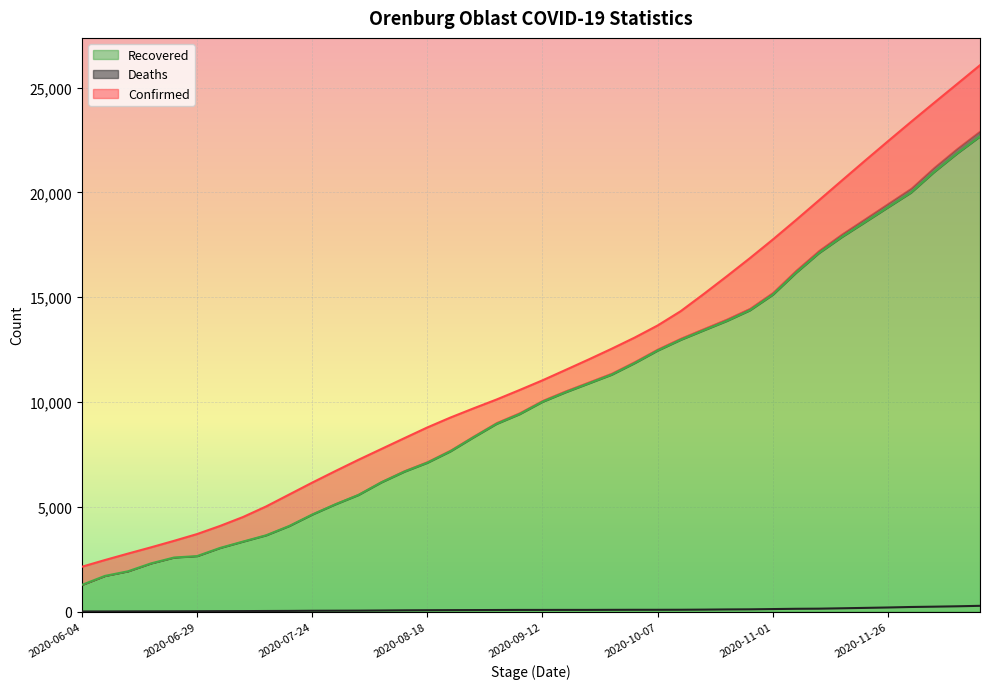

Reading left to right, list all the values displayed in this chart.

Confirmed: 2141	2461	2768	3067	3377	3700	4088	4515	5018	5586	6154	6702	7239	7757	8274	8787	9258	9694	10117	10570	11034	11529	12027	12539	13072	13651	14332	15151	15995	16857	17749	18674	19618	20565	21508	22439	23361	24268	25167	26069
Deaths: 8	8	11	13	15	18	22	25	30	34	41	44	47	54	62	67	71	74	77	81	81	82	82	85	87	87	89	95	104	109	122	135	141	159	178	197	221	236	254	277
Recovered: 1276	1704	1924	2301	2581	2649	3039	3343	3642	4084	4631	5117	5562	6166	6677	7104	7648	8313	8956	9419	10010	10465	10884	11303	11855	12455	12968	13420	13866	14372	15119	16157	17102	17872	18578	19287	19989	20969	21856	22673